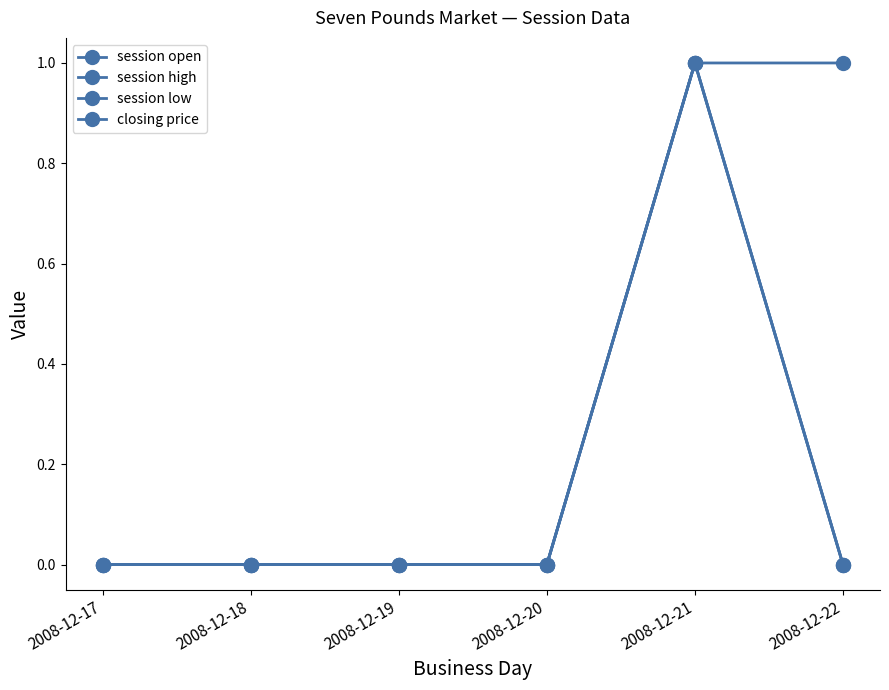

Where is session high nearest to the value 0?

2008-12-17